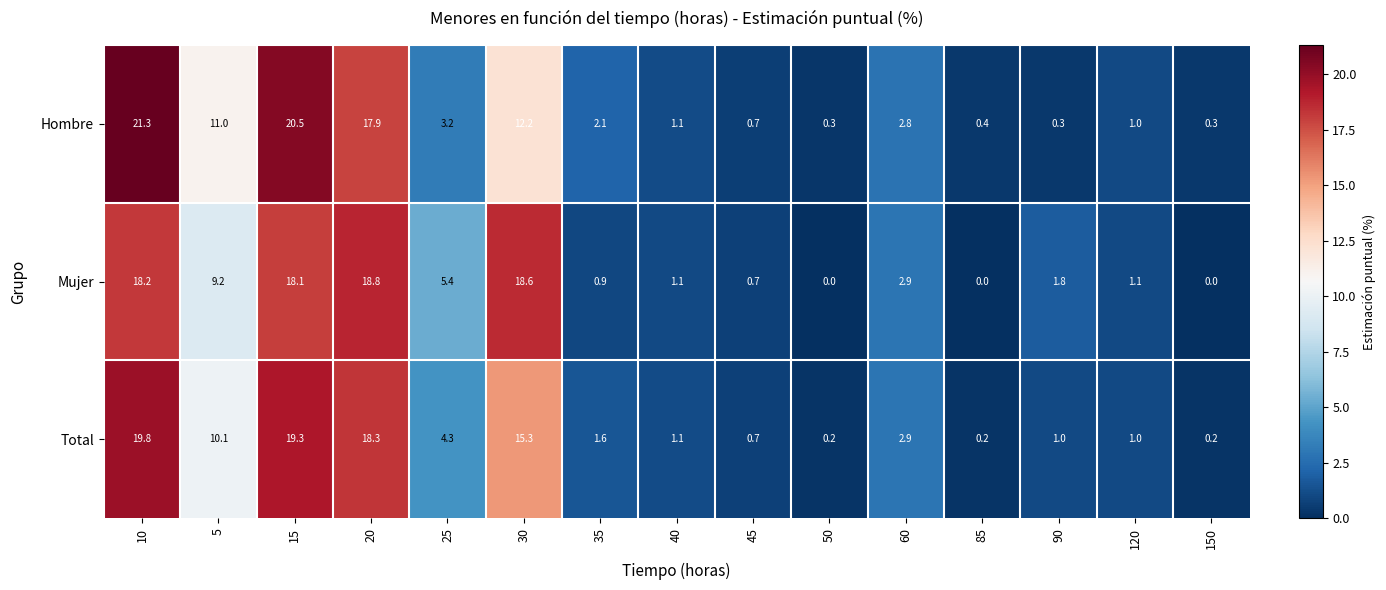

What is the sum of all Mujer values?

96.8